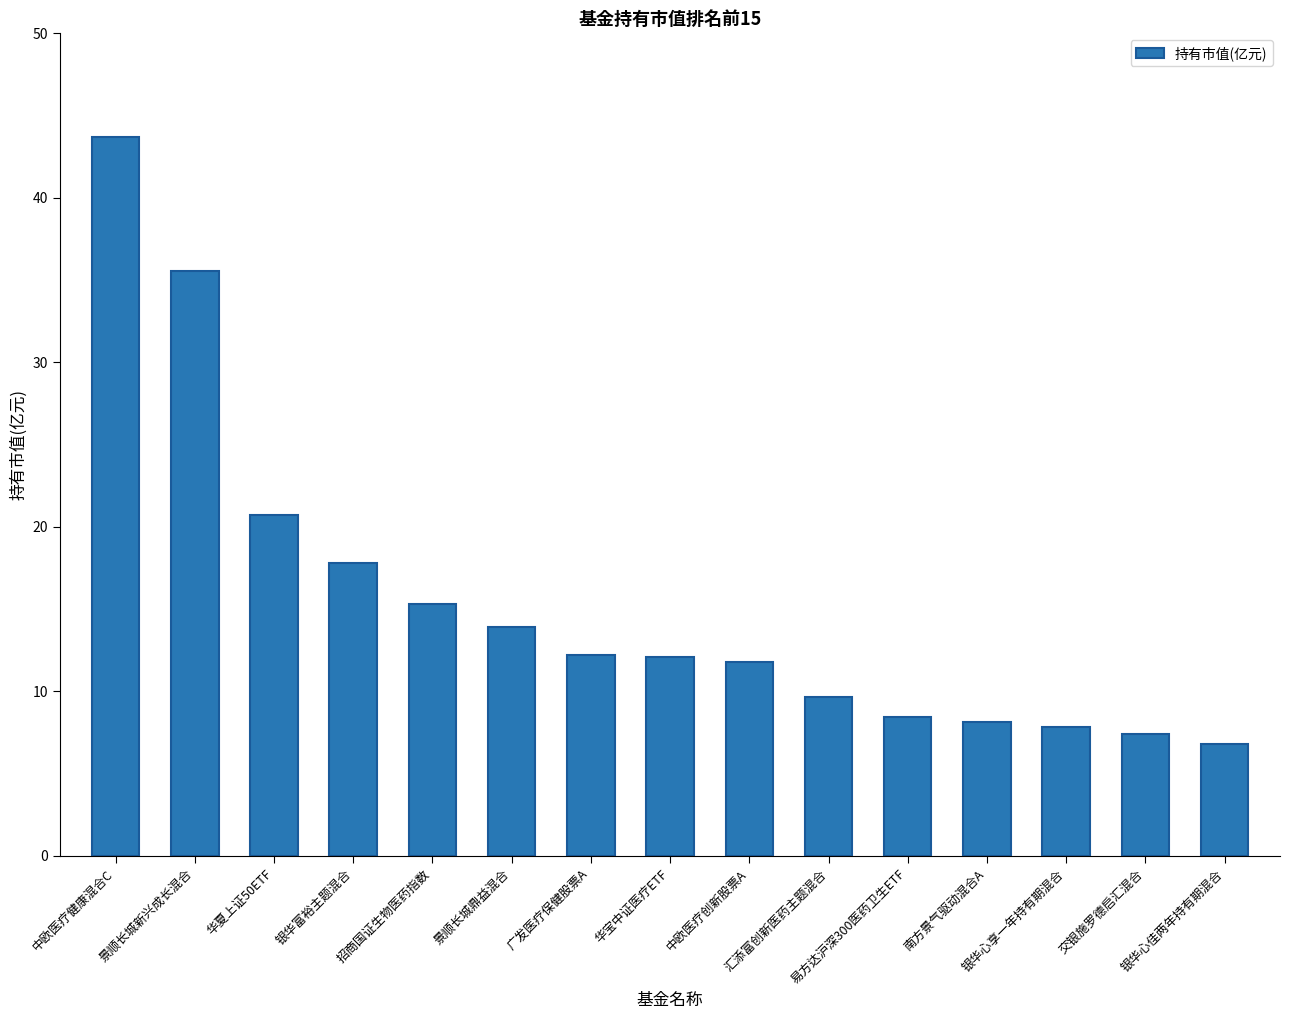

What is the difference between the maximum and second lowest values?

36.3